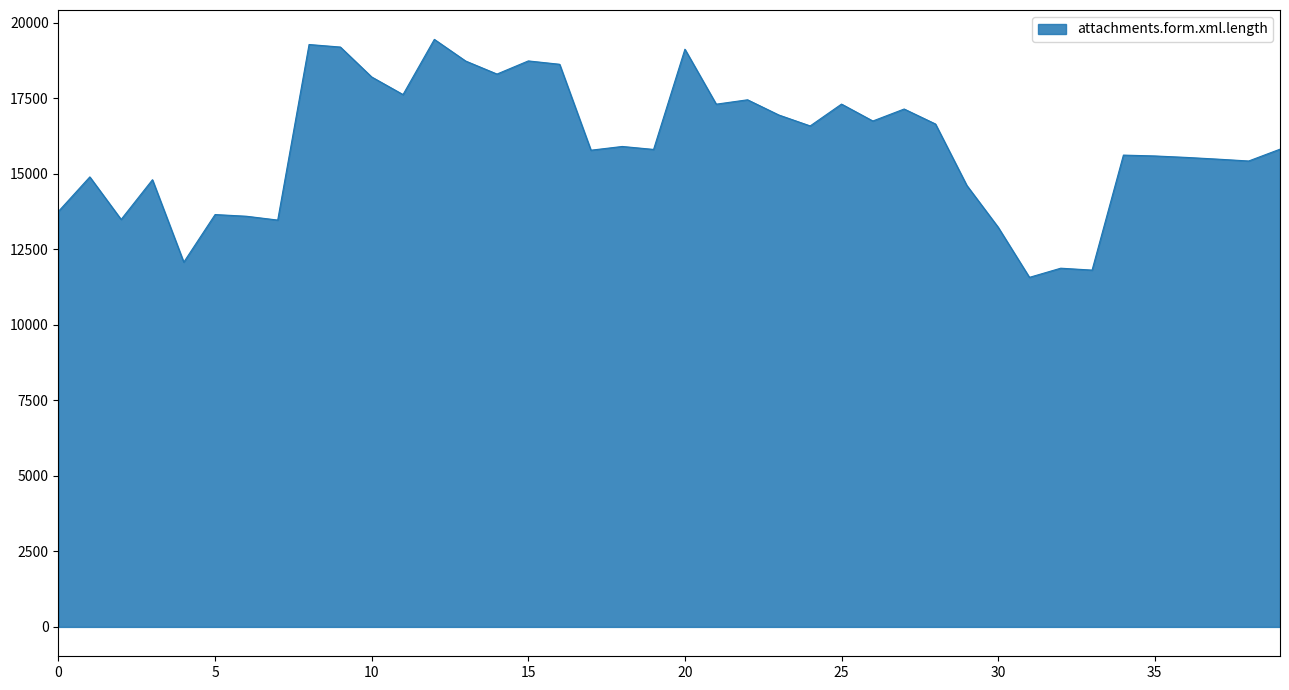

What is the difference between the maximum and minimum values?

7878